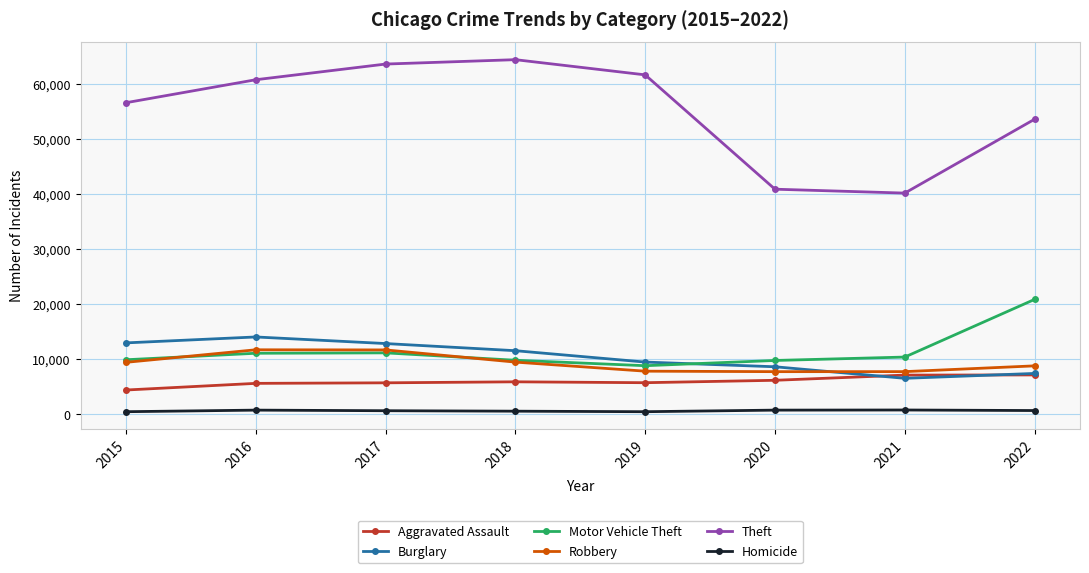

Rank the series at 2021 from highest to lowest value.

Theft, Motor Vehicle Theft, Robbery, Aggravated Assault, Burglary, Homicide